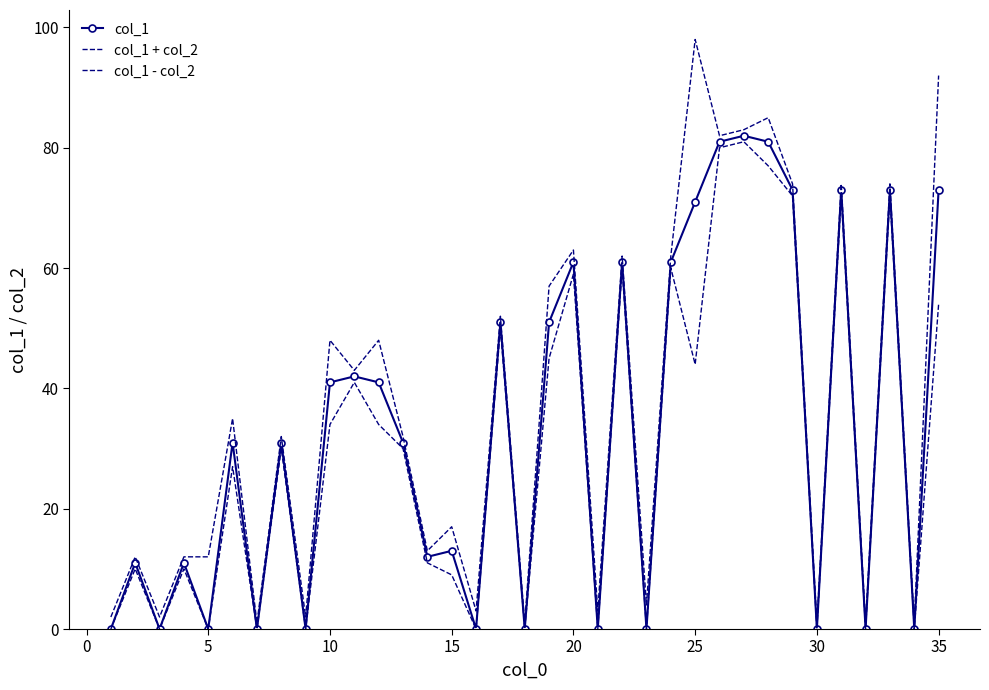

List the series in order of their overall mean, lowest first.

col_1 - col_2, col_1, col_1 + col_2